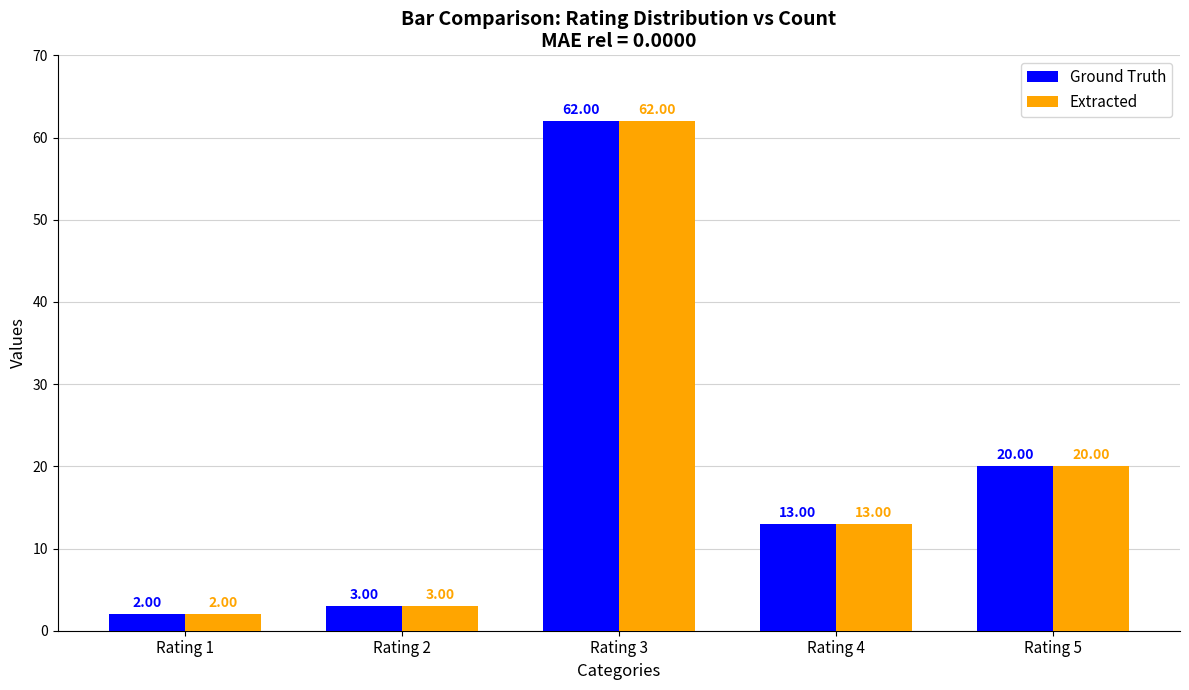

List the labels in order of Extracted value, largest first.

Rating 3, Rating 5, Rating 4, Rating 2, Rating 1